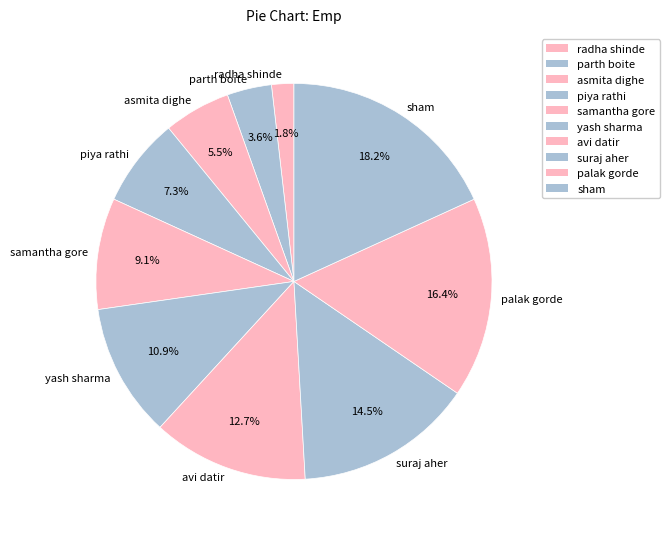

To the nearest percent, what portion does samantha gore represent?

9%